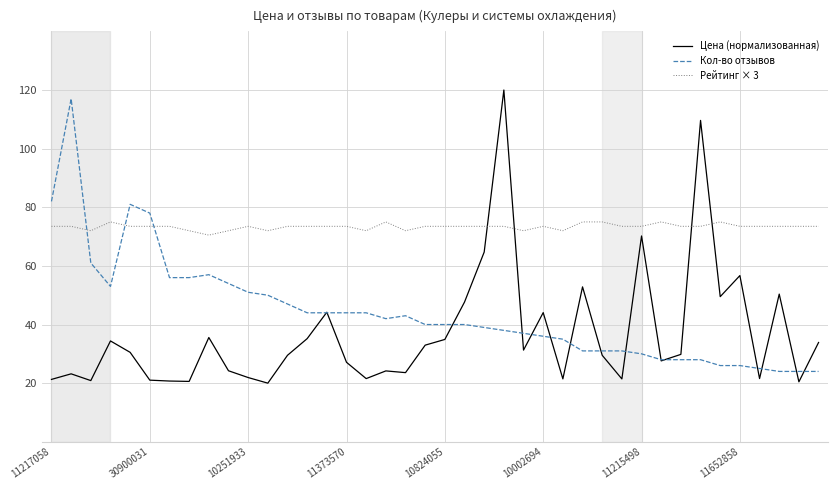

Rank the series by their average value, from highest to lowest.

Рейтинг × 3, Кол-во отзывов, Цена (нормализованная)